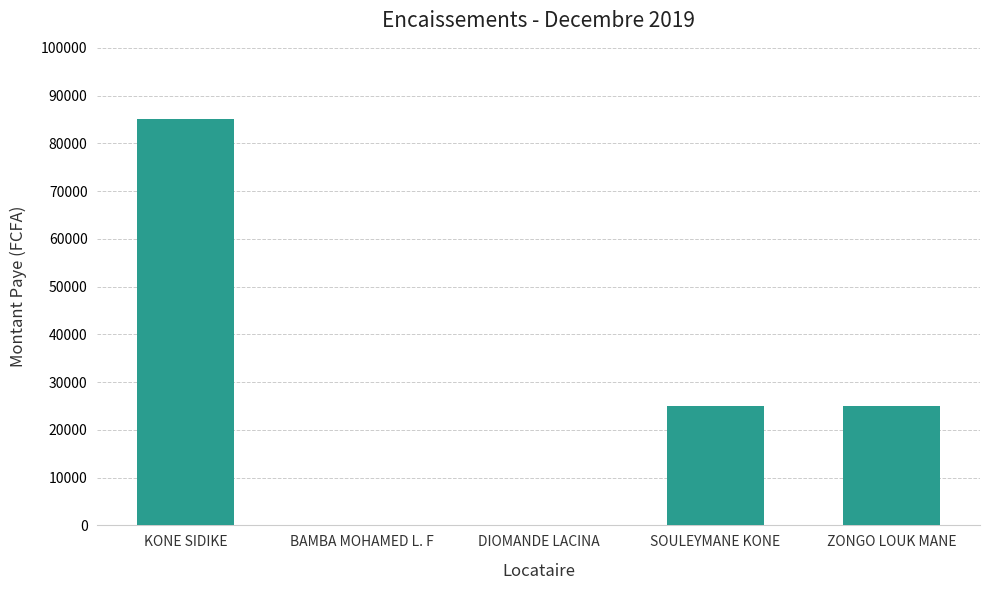

At which category does the chart reach its peak across all series?

KONE SIDIKE